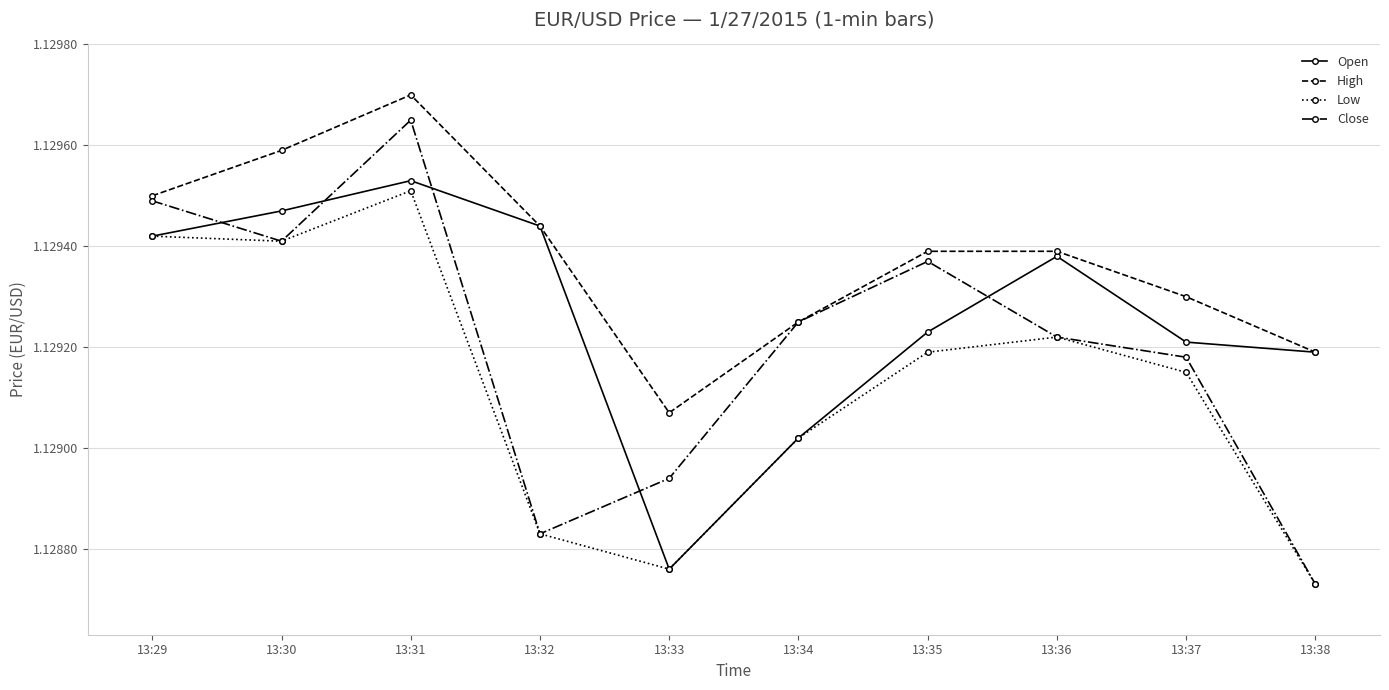

Which series has the widest spread of values?

Close